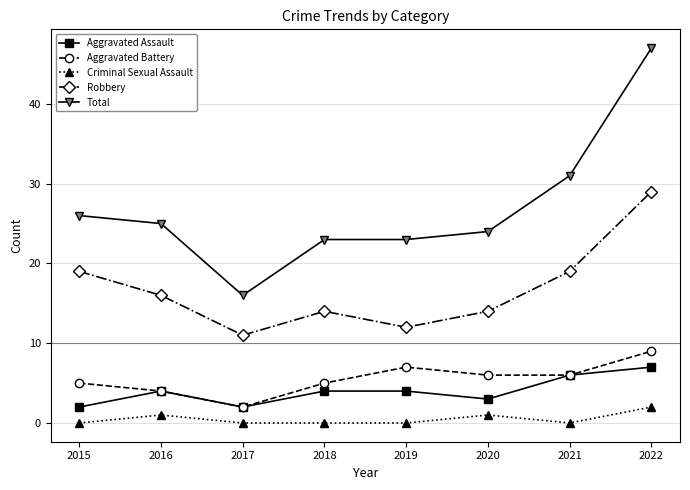

What is the total value across all series at 2019?

46